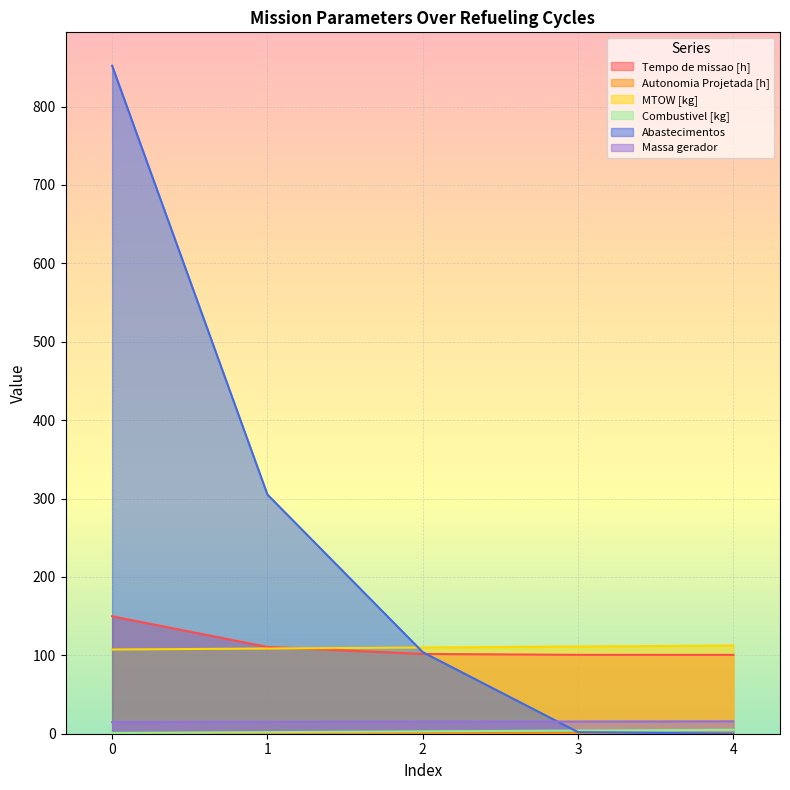

Reading left to right, transcribe all the data shown in this chart.

Tempo de missao [h]: 0=149.8	1=110.7	2=101.8	3=100.6	4=100.6
Autonomia Projetada [h]: 0=0.2	1=0.3	2=0.5	3=0.6	4=0.8
MTOW [kg]: 0=107.4	1=108.7	2=110.0	3=111.2	4=112.5
Combustivel [kg]: 0=1.0	1=2.0	2=3.0	3=4.0	4=5.0
Abastecimentos: 0=852.0	1=305.0	2=104.0	3=2.0	4=0.0
Massa gerador: 0=14.8	1=15.0	2=15.3	3=15.6	4=15.9